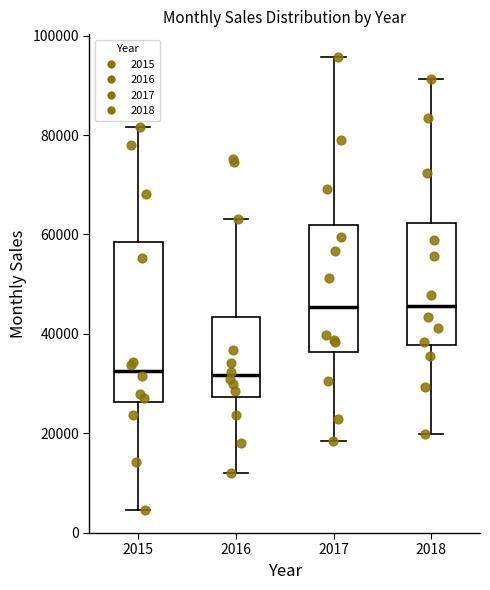

Reading left to right, read every box against the y-axis: the position of its median line, the range the box covers, and the ends of its whiskers. The values are not printed on the chart, so give them approximately, as read against the axis.

2015: median 32000, box 26000 to 58000, whiskers 4000 to 82000
2016: median 32000, box 28000 to 44000, whiskers 12000 to 64000
2017: median 46000, box 36000 to 62000, whiskers 18000 to 96000
2018: median 46000, box 38000 to 62000, whiskers 20000 to 92000